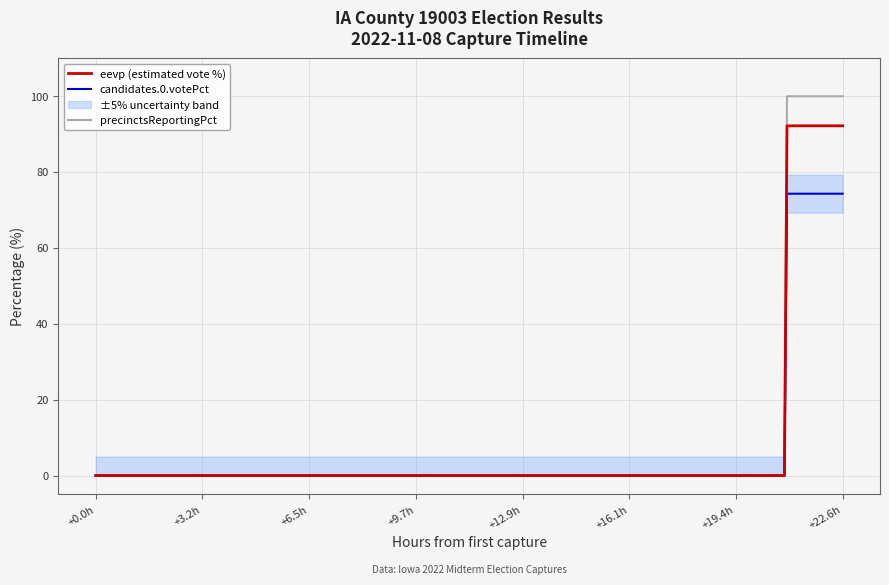

The eevp (estimated vote %) series shows -61.0 at +9.7h. True or false?

False